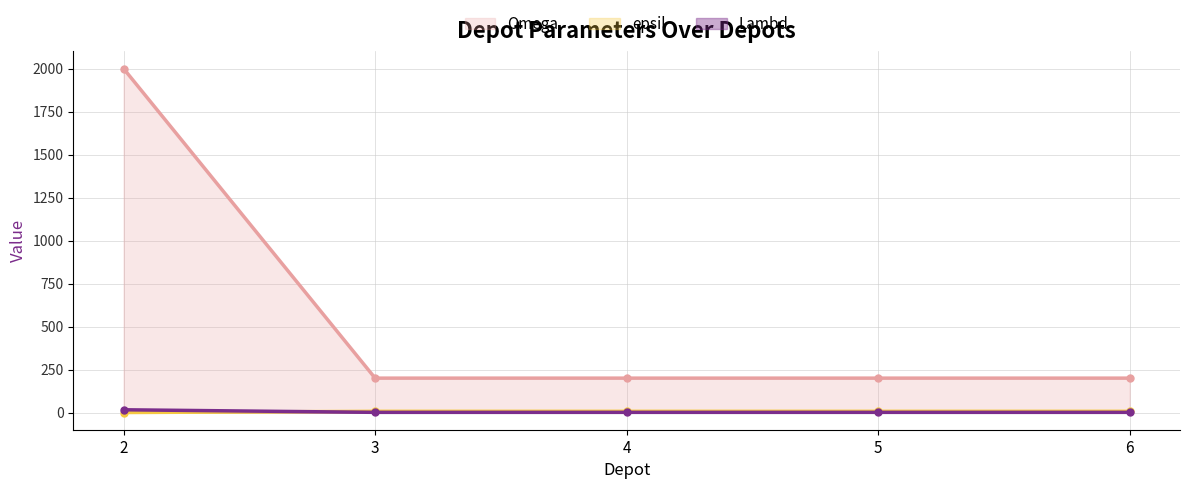

Reading left to right, extract all data points from this chart.

Lambd: 2=2000	3=200	4=200	5=200	6=200
Omega: 2=0	3=7	4=7	5=7	6=7
epsil: 2=16	3=1	4=1	5=1	6=1